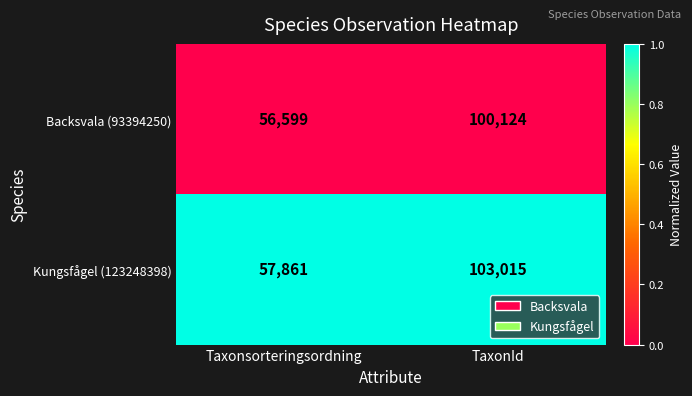

What is the total value across all series at TaxonId?

203139